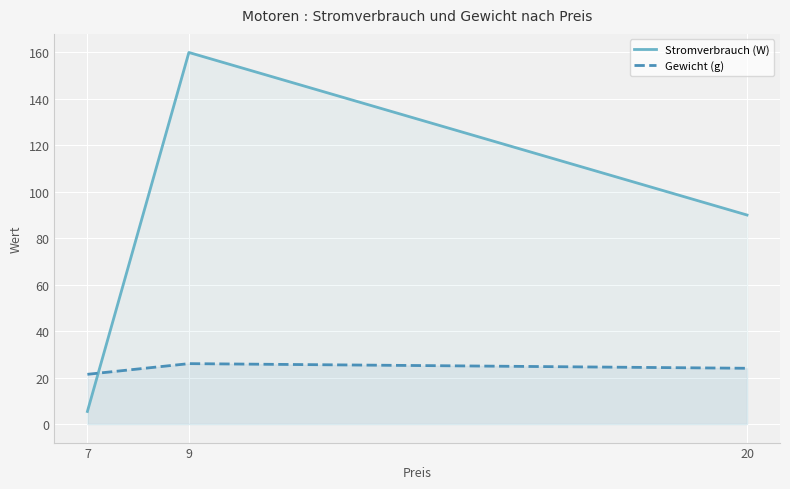

What is the value of the Gewicht (g) point at the 1st from the left?

21.4